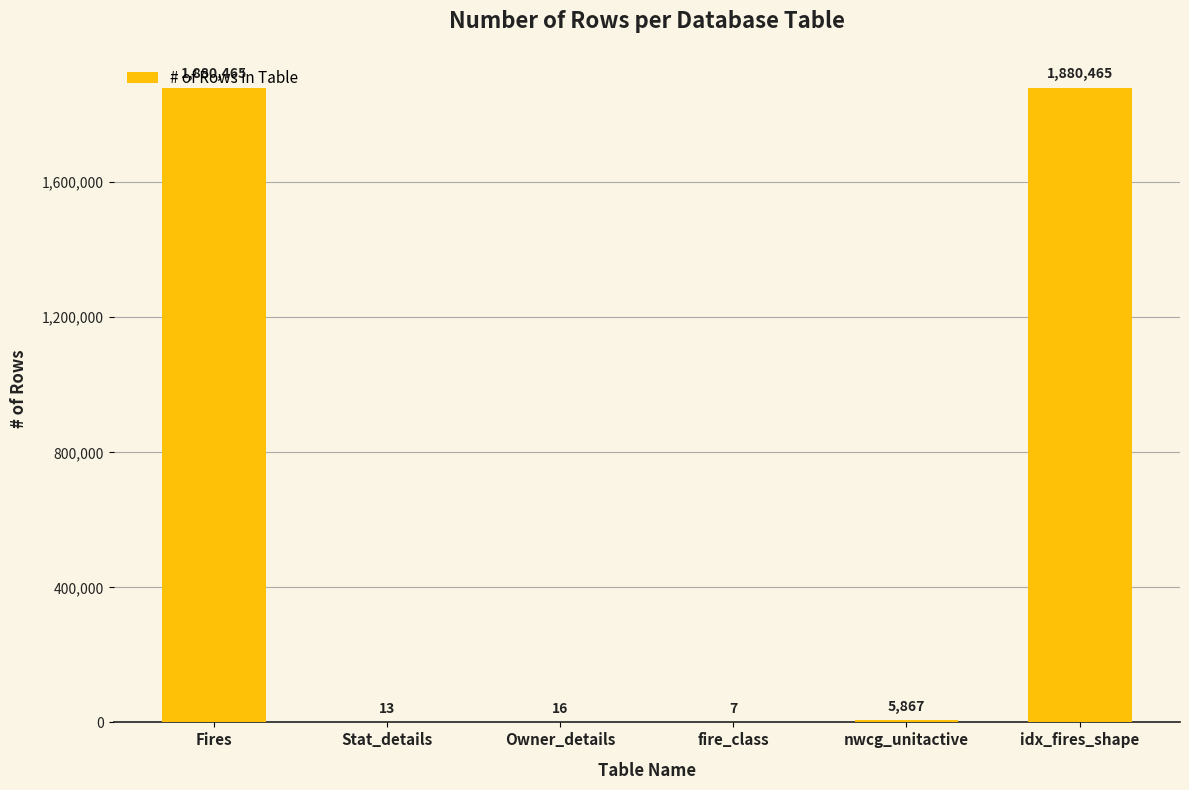

What is the maximum value shown in the chart?

1880465